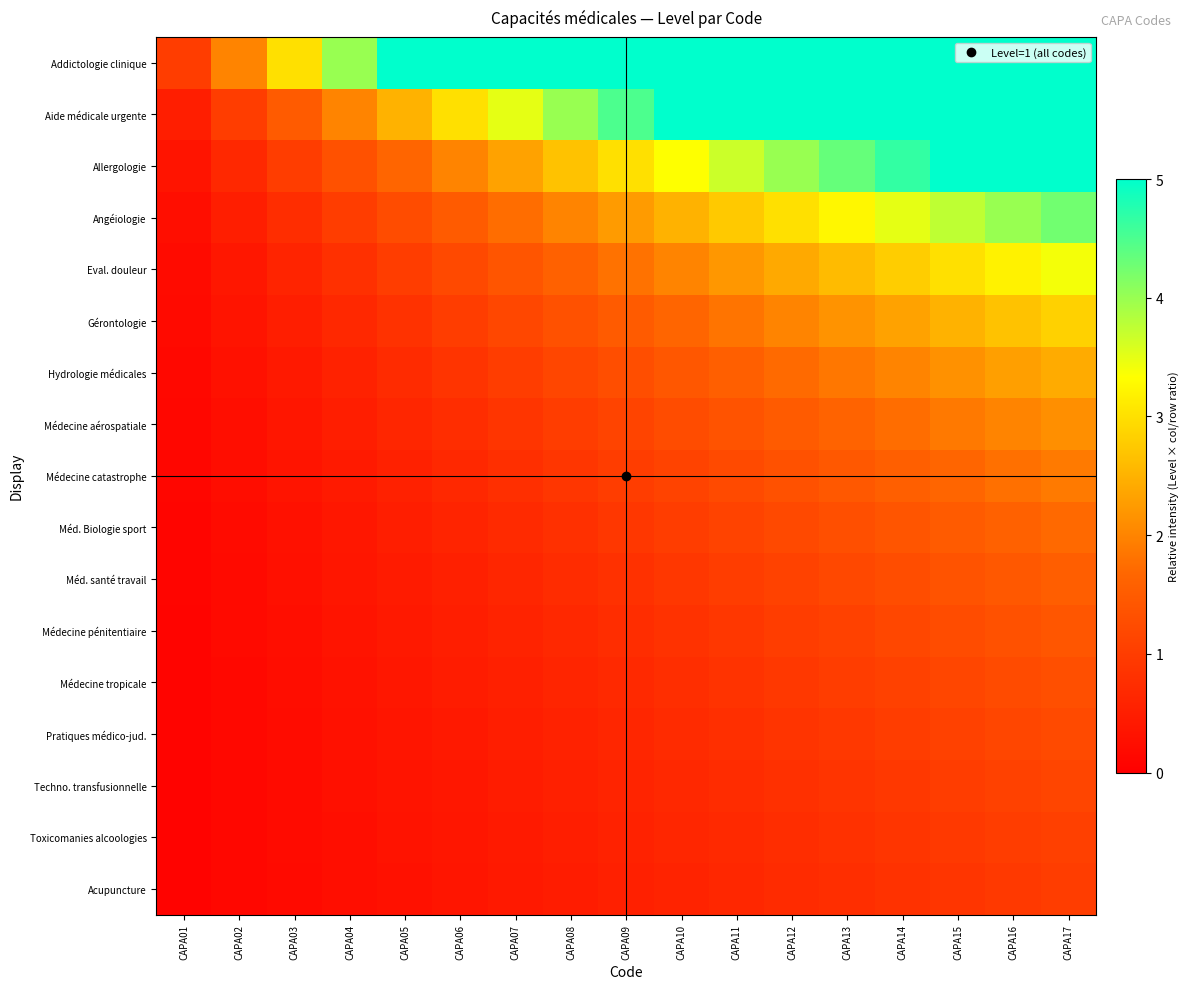

Reading left to right, what are all the values shown in this chart?

Addictologie clinique: CAPA01=1.0	CAPA02=2.0	CAPA03=3.0	CAPA04=4.0	CAPA05=5.0	CAPA06=5.0	CAPA07=5.0	CAPA08=5.0	CAPA09=5.0	CAPA10=5.0	CAPA11=5.0	CAPA12=5.0	CAPA13=5.0	CAPA14=5.0	CAPA15=5.0	CAPA16=5.0	CAPA17=5.0
Aide médicale urgente: CAPA01=0.5	CAPA02=1.0	CAPA03=1.5	CAPA04=2.0	CAPA05=2.5	CAPA06=3.0	CAPA07=3.5	CAPA08=4.0	CAPA09=4.5	CAPA10=5.0	CAPA11=5.0	CAPA12=5.0	CAPA13=5.0	CAPA14=5.0	CAPA15=5.0	CAPA16=5.0	CAPA17=5.0
Allergologie: CAPA01=0.3	CAPA02=0.7	CAPA03=1.0	CAPA04=1.3	CAPA05=1.7	CAPA06=2.0	CAPA07=2.3	CAPA08=2.7	CAPA09=3.0	CAPA10=3.3	CAPA11=3.7	CAPA12=4.0	CAPA13=4.3	CAPA14=4.7	CAPA15=5.0	CAPA16=5.0	CAPA17=5.0
Angéiologie: CAPA01=0.2	CAPA02=0.5	CAPA03=0.8	CAPA04=1.0	CAPA05=1.2	CAPA06=1.5	CAPA07=1.8	CAPA08=2.0	CAPA09=2.2	CAPA10=2.5	CAPA11=2.8	CAPA12=3.0	CAPA13=3.2	CAPA14=3.5	CAPA15=3.8	CAPA16=4.0	CAPA17=4.2
Eval. douleur: CAPA01=0.2	CAPA02=0.4	CAPA03=0.6	CAPA04=0.8	CAPA05=1.0	CAPA06=1.2	CAPA07=1.4	CAPA08=1.6	CAPA09=1.8	CAPA10=2.0	CAPA11=2.2	CAPA12=2.4	CAPA13=2.6	CAPA14=2.8	CAPA15=3.0	CAPA16=3.2	CAPA17=3.4
Gérontologie: CAPA01=0.2	CAPA02=0.3	CAPA03=0.5	CAPA04=0.7	CAPA05=0.8	CAPA06=1.0	CAPA07=1.2	CAPA08=1.3	CAPA09=1.5	CAPA10=1.7	CAPA11=1.8	CAPA12=2.0	CAPA13=2.2	CAPA14=2.3	CAPA15=2.5	CAPA16=2.7	CAPA17=2.8
Hydrologie médicales: CAPA01=0.1	CAPA02=0.3	CAPA03=0.4	CAPA04=0.6	CAPA05=0.7	CAPA06=0.9	CAPA07=1.0	CAPA08=1.1	CAPA09=1.3	CAPA10=1.4	CAPA11=1.6	CAPA12=1.7	CAPA13=1.9	CAPA14=2.0	CAPA15=2.1	CAPA16=2.3	CAPA17=2.4
Médecine aérospatiale: CAPA01=0.1	CAPA02=0.2	CAPA03=0.4	CAPA04=0.5	CAPA05=0.6	CAPA06=0.8	CAPA07=0.9	CAPA08=1.0	CAPA09=1.1	CAPA10=1.2	CAPA11=1.4	CAPA12=1.5	CAPA13=1.6	CAPA14=1.8	CAPA15=1.9	CAPA16=2.0	CAPA17=2.1
Médecine catastrophe: CAPA01=0.1	CAPA02=0.2	CAPA03=0.3	CAPA04=0.4	CAPA05=0.6	CAPA06=0.7	CAPA07=0.8	CAPA08=0.9	CAPA09=1.0	CAPA10=1.1	CAPA11=1.2	CAPA12=1.3	CAPA13=1.4	CAPA14=1.6	CAPA15=1.7	CAPA16=1.8	CAPA17=1.9
Méd. Biologie sport: CAPA01=0.1	CAPA02=0.2	CAPA03=0.3	CAPA04=0.4	CAPA05=0.5	CAPA06=0.6	CAPA07=0.7	CAPA08=0.8	CAPA09=0.9	CAPA10=1.0	CAPA11=1.1	CAPA12=1.2	CAPA13=1.3	CAPA14=1.4	CAPA15=1.5	CAPA16=1.6	CAPA17=1.7
Méd. santé travail: CAPA01=0.1	CAPA02=0.2	CAPA03=0.3	CAPA04=0.4	CAPA05=0.5	CAPA06=0.5	CAPA07=0.6	CAPA08=0.7	CAPA09=0.8	CAPA10=0.9	CAPA11=1.0	CAPA12=1.1	CAPA13=1.2	CAPA14=1.3	CAPA15=1.4	CAPA16=1.5	CAPA17=1.5
Médecine pénitentiaire: CAPA01=0.1	CAPA02=0.2	CAPA03=0.2	CAPA04=0.3	CAPA05=0.4	CAPA06=0.5	CAPA07=0.6	CAPA08=0.7	CAPA09=0.8	CAPA10=0.8	CAPA11=0.9	CAPA12=1.0	CAPA13=1.1	CAPA14=1.2	CAPA15=1.2	CAPA16=1.3	CAPA17=1.4
Médecine tropicale: CAPA01=0.1	CAPA02=0.2	CAPA03=0.2	CAPA04=0.3	CAPA05=0.4	CAPA06=0.5	CAPA07=0.5	CAPA08=0.6	CAPA09=0.7	CAPA10=0.8	CAPA11=0.8	CAPA12=0.9	CAPA13=1.0	CAPA14=1.1	CAPA15=1.2	CAPA16=1.2	CAPA17=1.3
Pratiques médico-jud.: CAPA01=0.1	CAPA02=0.1	CAPA03=0.2	CAPA04=0.3	CAPA05=0.4	CAPA06=0.4	CAPA07=0.5	CAPA08=0.6	CAPA09=0.6	CAPA10=0.7	CAPA11=0.8	CAPA12=0.9	CAPA13=0.9	CAPA14=1.0	CAPA15=1.1	CAPA16=1.1	CAPA17=1.2
Techno. transfusionnelle: CAPA01=0.1	CAPA02=0.1	CAPA03=0.2	CAPA04=0.3	CAPA05=0.3	CAPA06=0.4	CAPA07=0.5	CAPA08=0.5	CAPA09=0.6	CAPA10=0.7	CAPA11=0.7	CAPA12=0.8	CAPA13=0.9	CAPA14=0.9	CAPA15=1.0	CAPA16=1.1	CAPA17=1.1
Toxicomanies alcoologies: CAPA01=0.1	CAPA02=0.1	CAPA03=0.2	CAPA04=0.2	CAPA05=0.3	CAPA06=0.4	CAPA07=0.4	CAPA08=0.5	CAPA09=0.6	CAPA10=0.6	CAPA11=0.7	CAPA12=0.8	CAPA13=0.8	CAPA14=0.9	CAPA15=0.9	CAPA16=1.0	CAPA17=1.1
Acupuncture: CAPA01=0.1	CAPA02=0.1	CAPA03=0.2	CAPA04=0.2	CAPA05=0.3	CAPA06=0.4	CAPA07=0.4	CAPA08=0.5	CAPA09=0.5	CAPA10=0.6	CAPA11=0.6	CAPA12=0.7	CAPA13=0.8	CAPA14=0.8	CAPA15=0.9	CAPA16=0.9	CAPA17=1.0